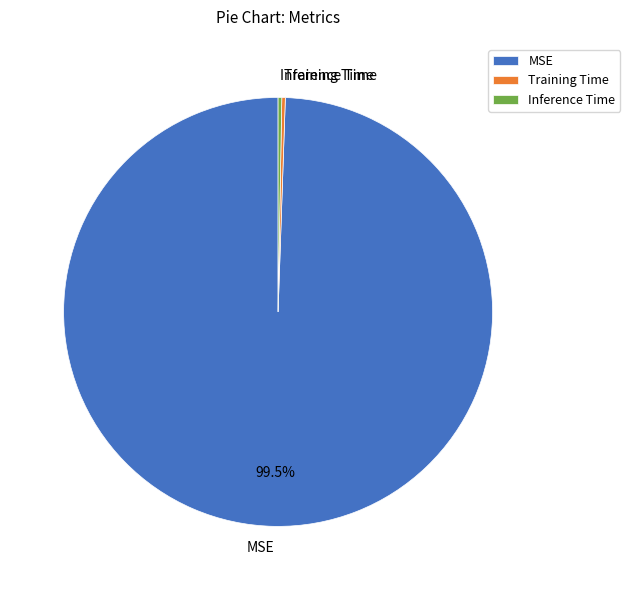

Is there a majority slice in this chart?

Yes